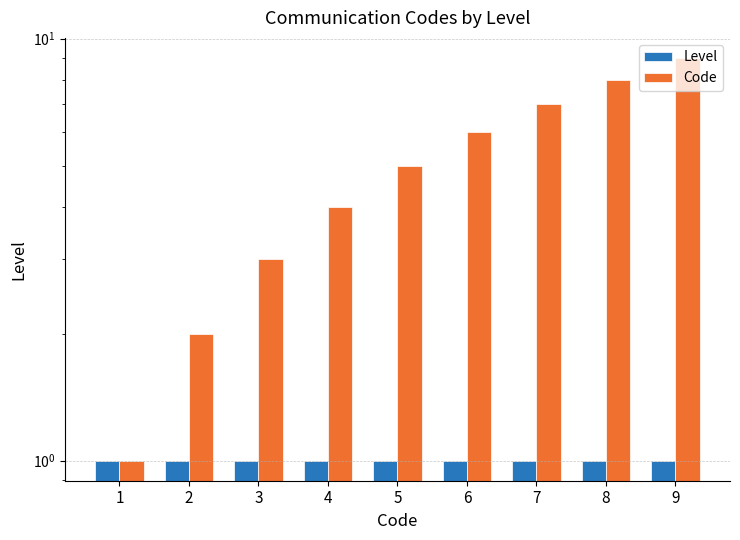

What is the greatest value displayed?

9